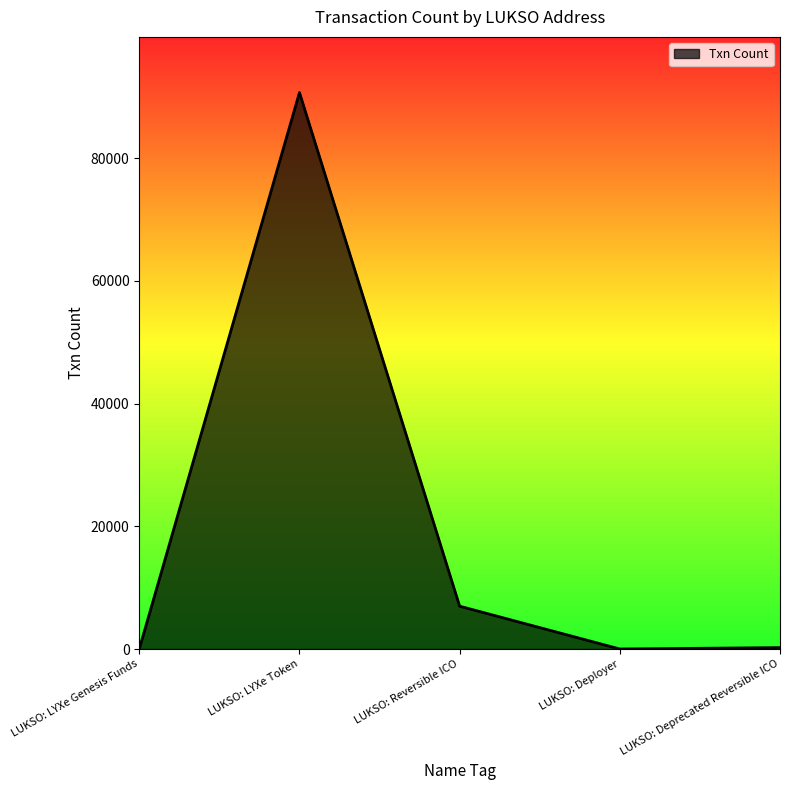

At which category does the chart reach its peak across all series?

LUKSO: LYXe Token